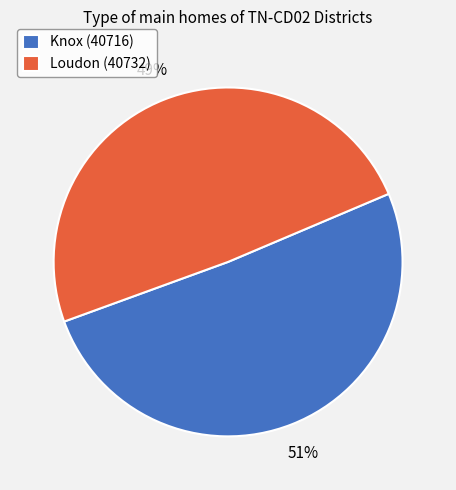

The Loudon (40732) slice represents 49% of the pie. True or false?

True